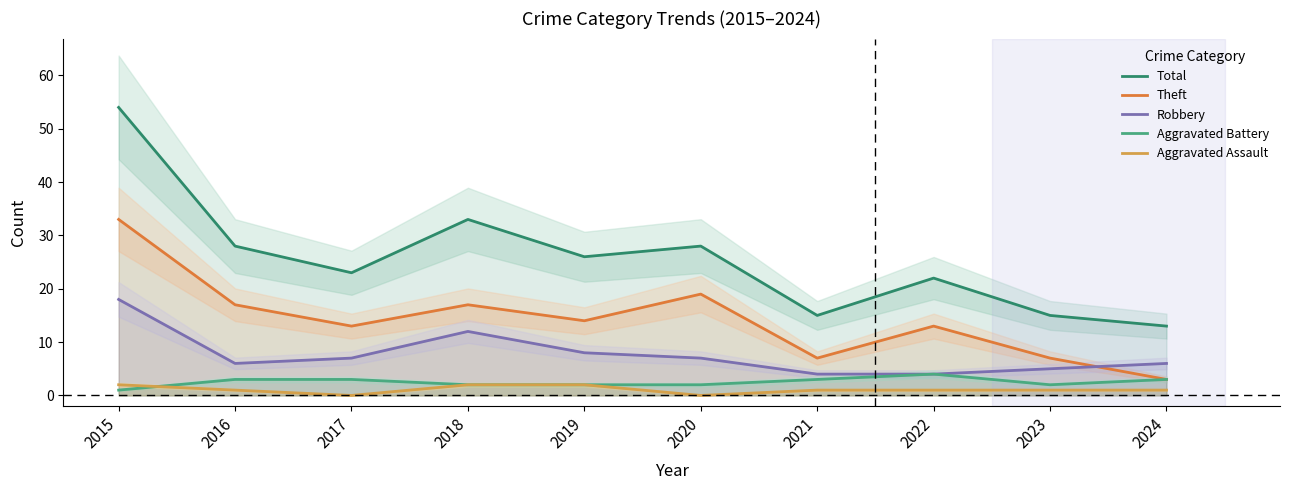

Count the number of data series in this chart.

5